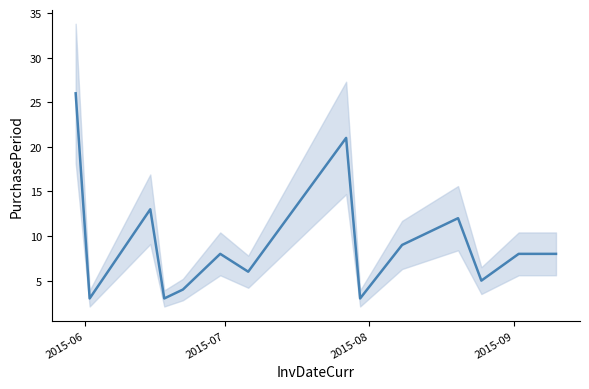

What is the value of the 12th point from the left?

5